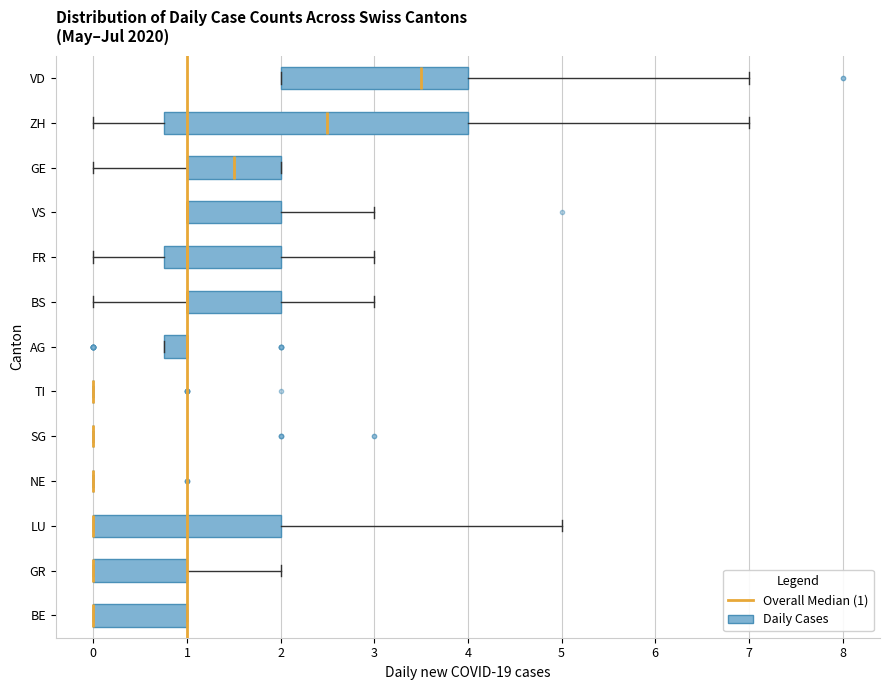

Reading bottom to top, read every box against the x-axis: the position of its median line, the range the box covers, and the ends of its whiskers. The values are not printed on the chart, so give them approximately, as read against the axis.

BE: median 0.0 (drawn on the box's left edge), box 0.0 to 1.0, whiskers 0.0 to 1.0
GR: median 0.0 (drawn on the box's left edge), box 0.0 to 1.0, whiskers 0.0 to 2.0
LU: median 0.0 (drawn on the box's left edge), box 0.0 to 2.0, whiskers 0.0 to 5.0
NE: box collapsed to a line at 0.0, whiskers 0.0 to 0.0
SG: box collapsed to a line at 0.0, whiskers 0.0 to 0.0
TI: box collapsed to a line at 0.0, whiskers 0.0 to 0.0
AG: median 1.0 (drawn on the box's right edge), box 0.8 to 1.0, whiskers 0.8 to 1.0
BS: median 1.0 (drawn on the box's left edge), box 1.0 to 2.0, whiskers 0.0 to 3.0
FR: median 1.0, box 0.8 to 2.0, whiskers 0.0 to 3.0
VS: median 1.0 (drawn on the box's left edge), box 1.0 to 2.0, whiskers 1.0 to 3.0
GE: median 1.5, box 1.0 to 2.0, whiskers 0.0 to 2.0
ZH: median 2.5, box 0.8 to 4.0, whiskers 0.0 to 7.0
VD: median 3.5, box 2.0 to 4.0, whiskers 2.0 to 7.0